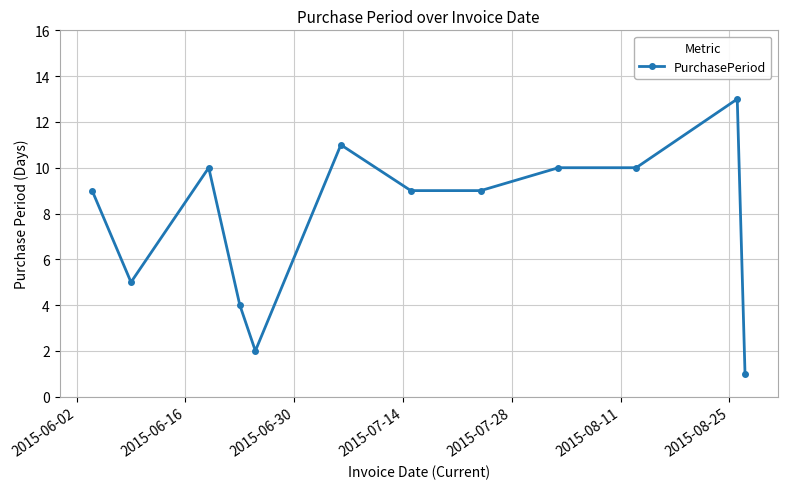

What is the average value?

8